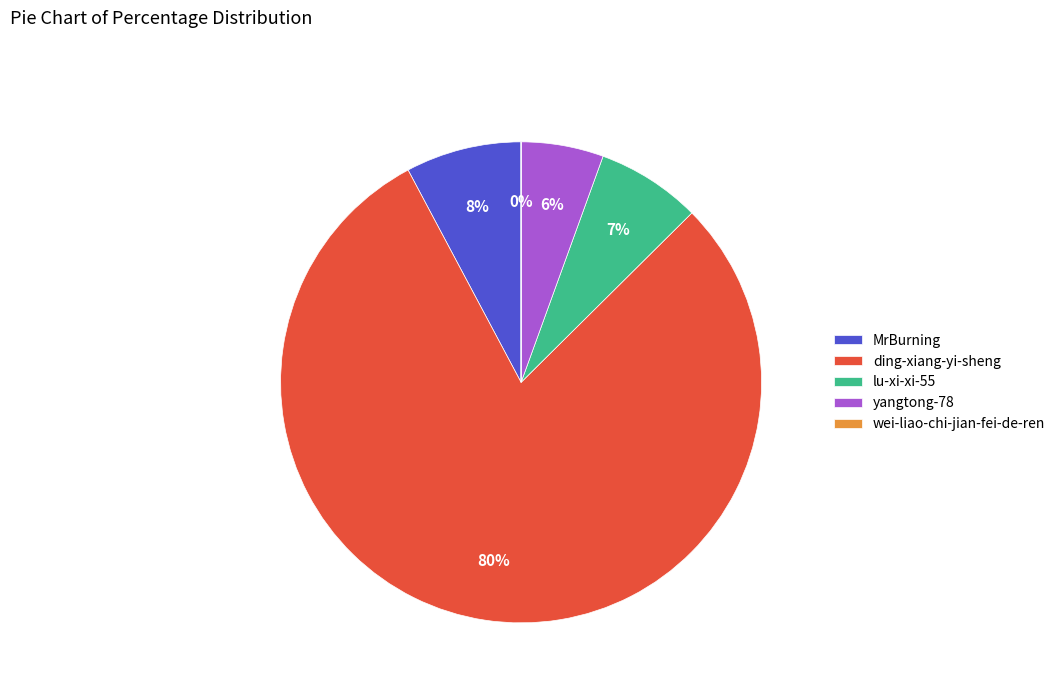

Between MrBurning and ding-xiang-yi-sheng, which is larger?

ding-xiang-yi-sheng